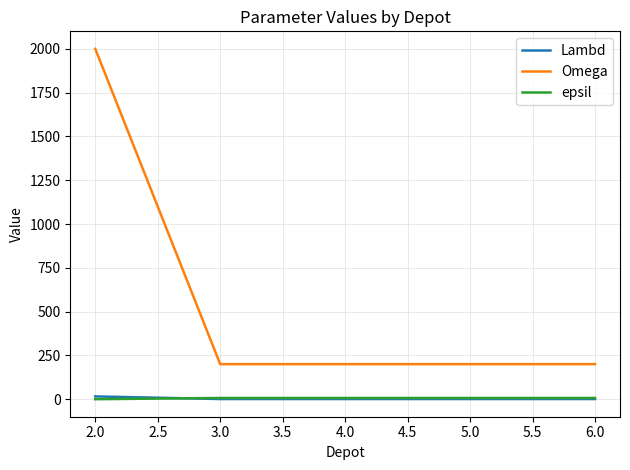

What is the maximum value for Lambd?

16